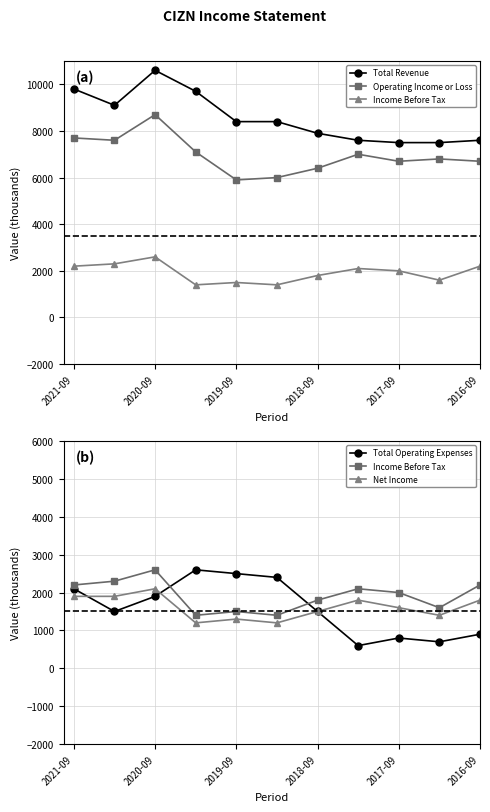

True or false: Net Income has a value of 456 at 2019-09.

False